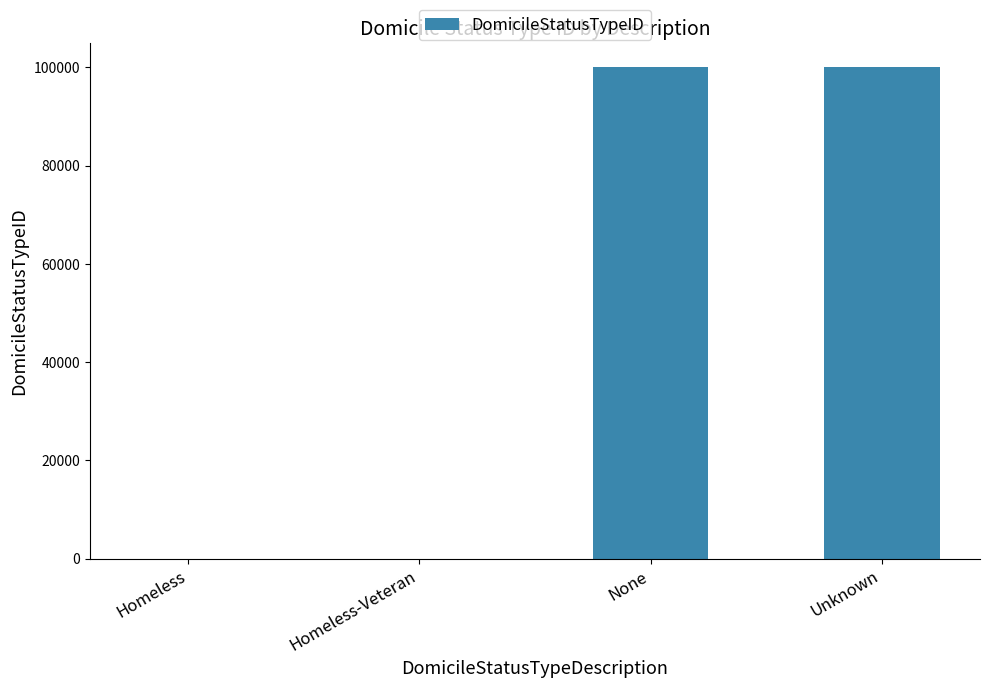

True or false: the data shows 99998 at None.

True